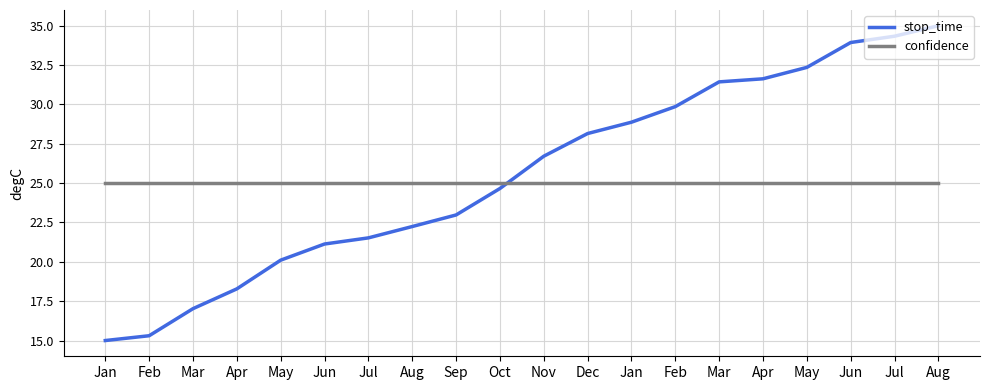

What is the label of the 1st point from the left?

Jan